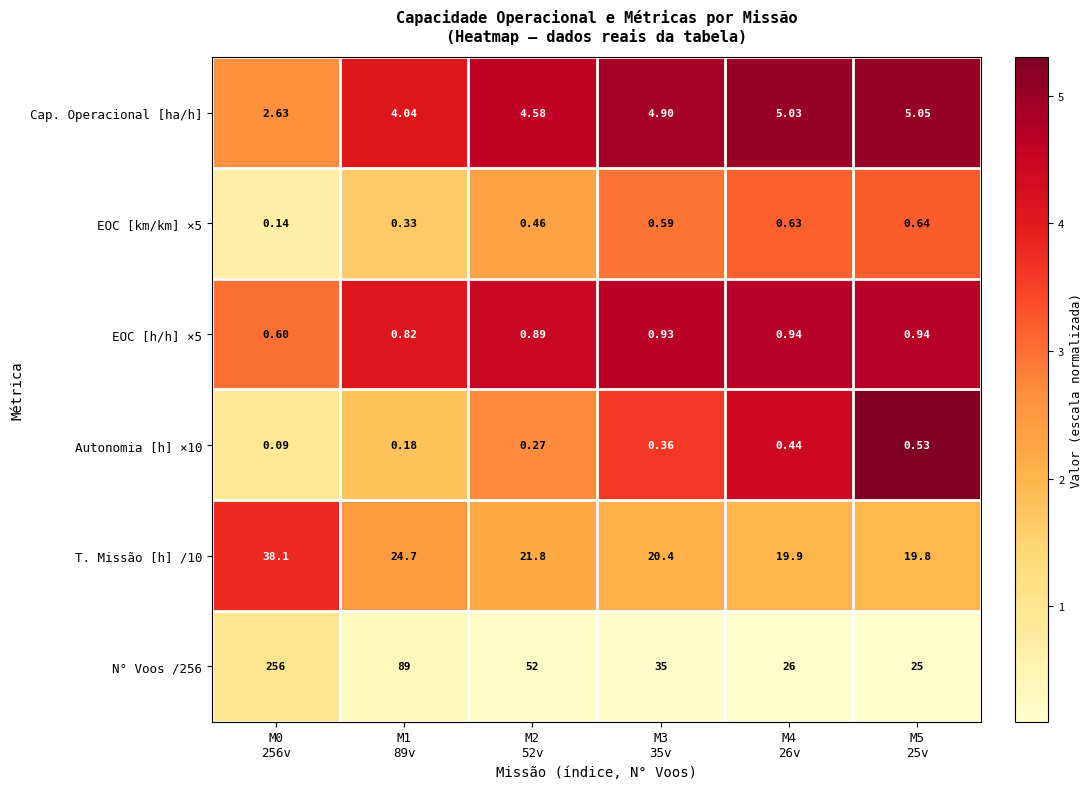

Reading right to left, transcribe all the data shown in this chart.

Cap. Operacional [ha/h]: M5
25v=5.0	M4
26v=5.0	M3
35v=4.9	M2
52v=4.6	M1
89v=4.0	M0
256v=2.6
EOC [km/km] ×5: M5
25v=0.6	M4
26v=0.6	M3
35v=0.6	M2
52v=0.5	M1
89v=0.3	M0
256v=0.1
EOC [h/h] ×5: M5
25v=0.9	M4
26v=0.9	M3
35v=0.9	M2
52v=0.9	M1
89v=0.8	M0
256v=0.6
Autonomia [h] ×10: M5
25v=0.5	M4
26v=0.4	M3
35v=0.4	M2
52v=0.3	M1
89v=0.2	M0
256v=0.1
T. Missão [h] /10: M5
25v=19.8	M4
26v=19.9	M3
35v=20.4	M2
52v=21.8	M1
89v=24.7	M0
256v=38.1
N° Voos /256: M5
25v=25.0	M4
26v=26.0	M3
35v=35.0	M2
52v=52.0	M1
89v=89.0	M0
256v=256.0